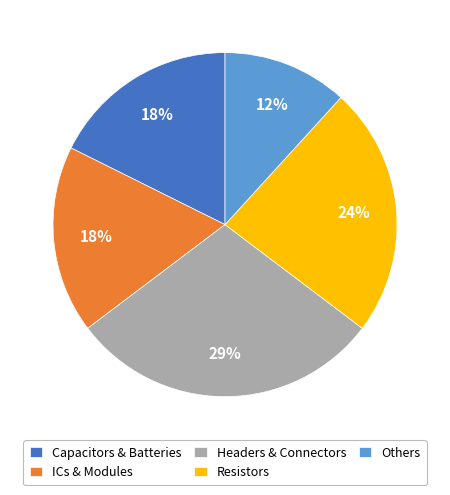

True or false: Capacitors & Batteries accounts for 10% of the total.

False